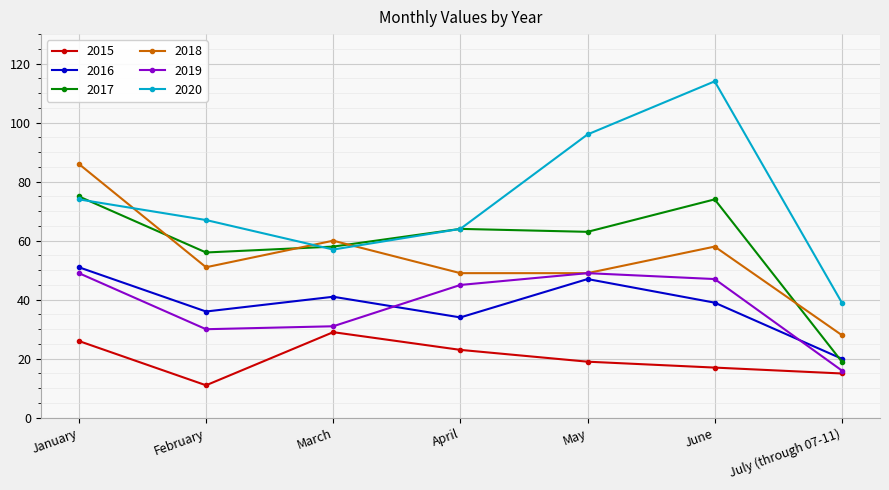

True or false: 2020 has a value of 170 at May.

False